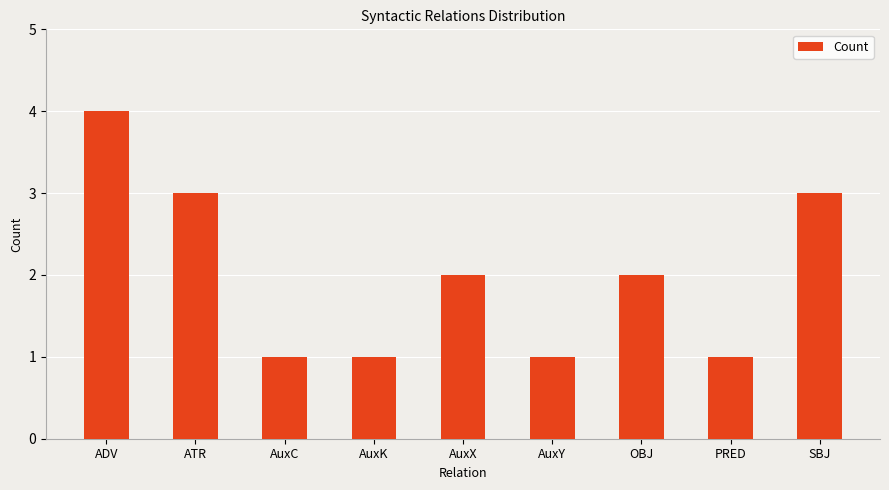

Approximately how many times larger is the value at AuxK compared to SBJ?

0.3